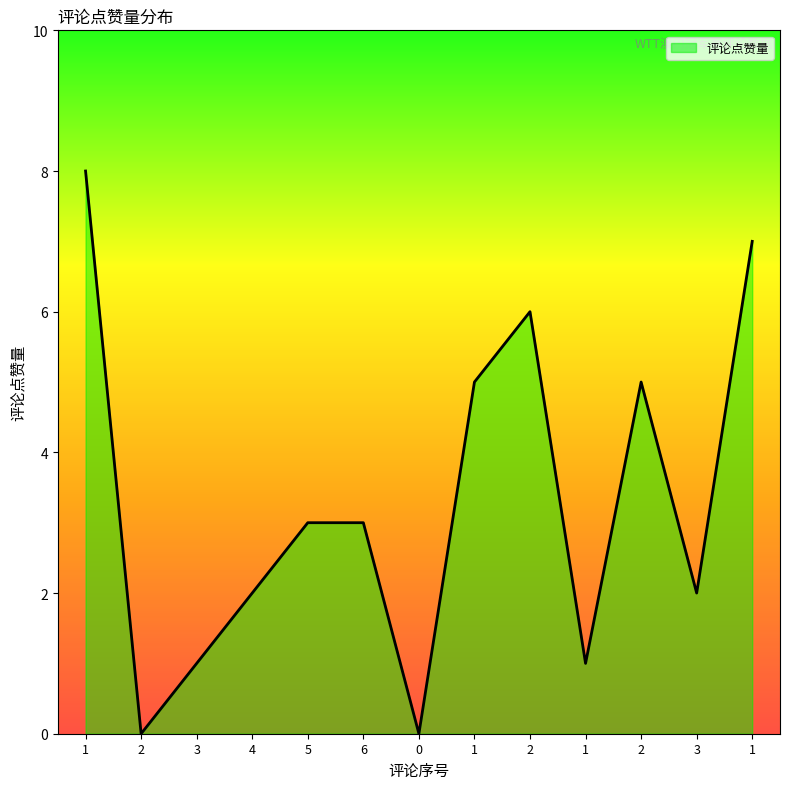

Reading right to left, what are all the values shown in this chart?

1=7	3=2	2=5	1=1	2=6	1=5	0=0	6=3	5=3	4=2	3=1	2=0	1=8